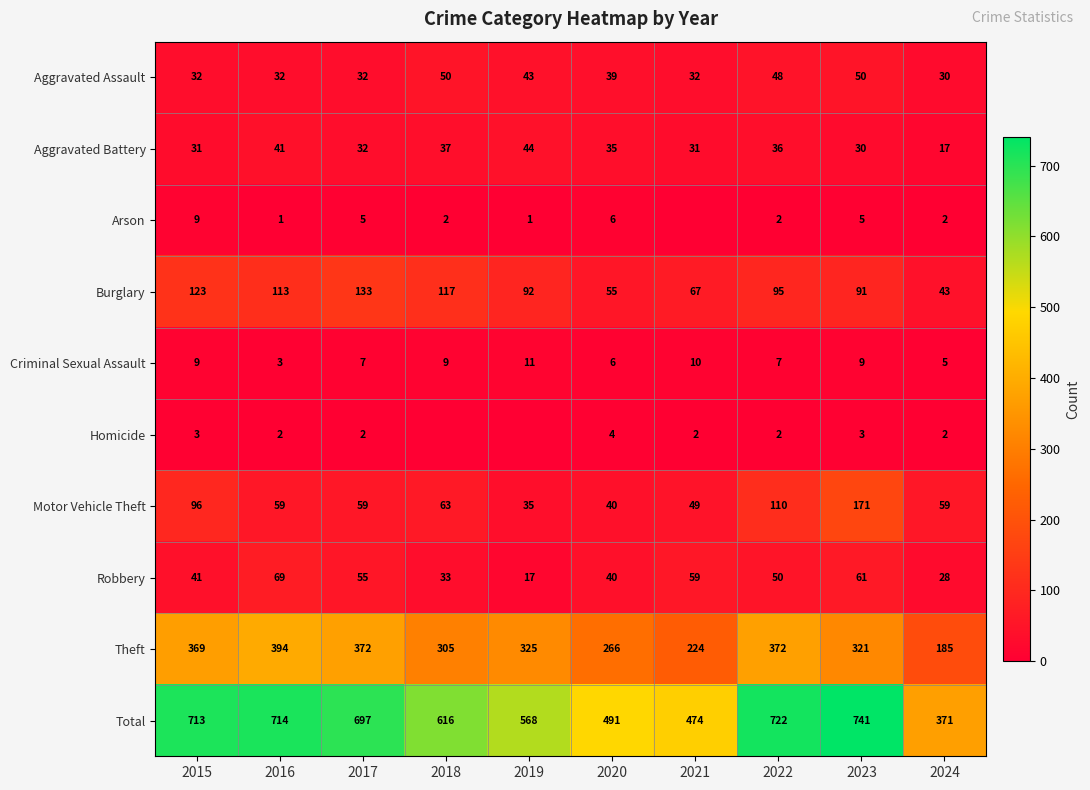

What is the spread (max minus min) of values at 2022?

720